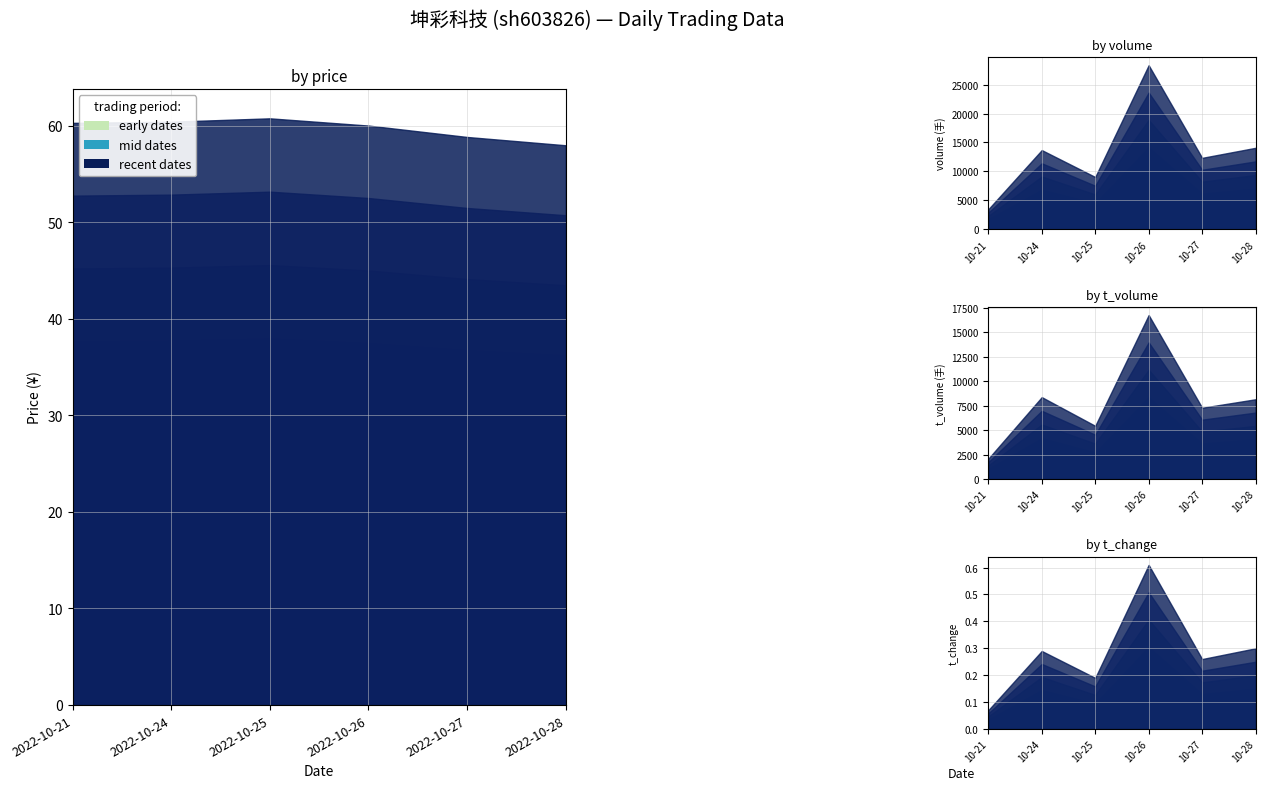

What is the difference between the maximum and minimum values in the t_change series?

0.5